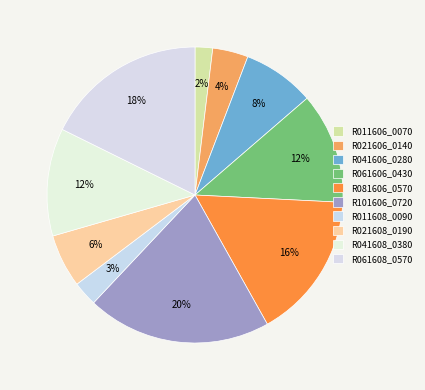

To the nearest percent, what is the combined percentage of R021608_0190 and R061608_0570?

24%